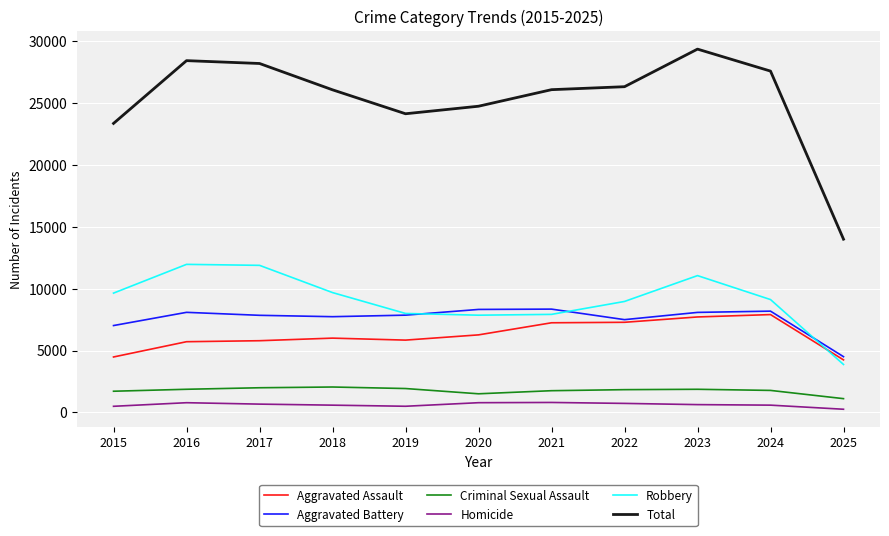

True or false: Aggravated Assault has a value of 5842 at 2019.

True